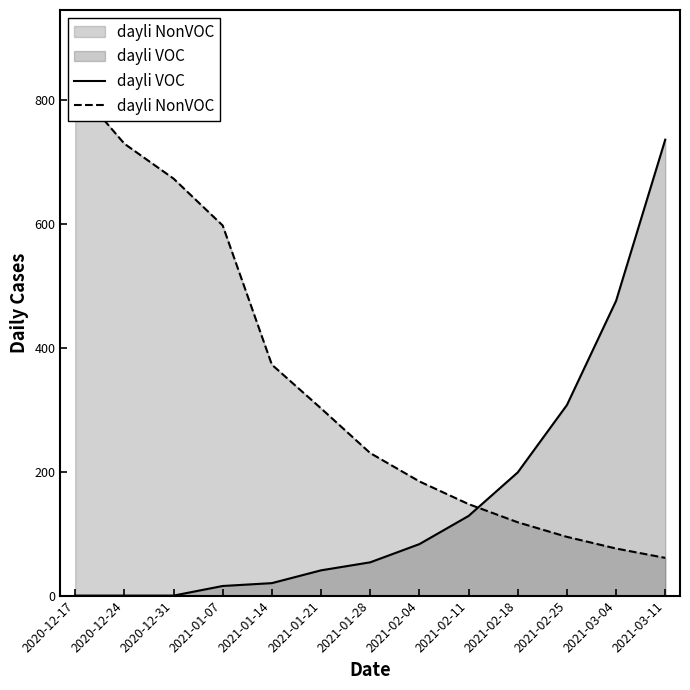

At which category does the chart reach its peak across all series?

2020-12-17